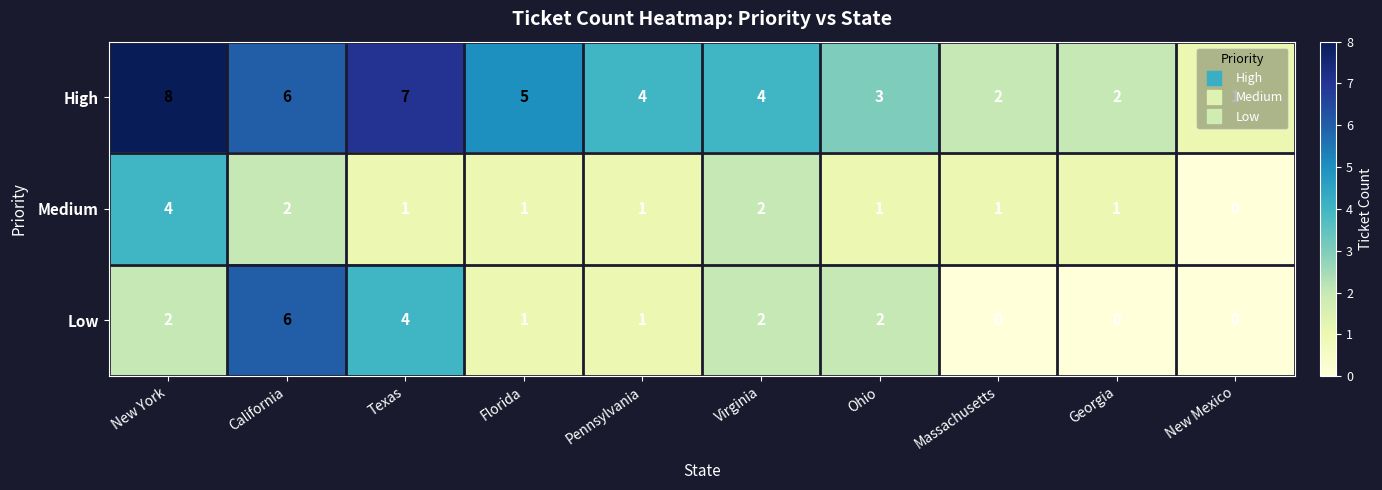

What is the greatest value displayed?

8